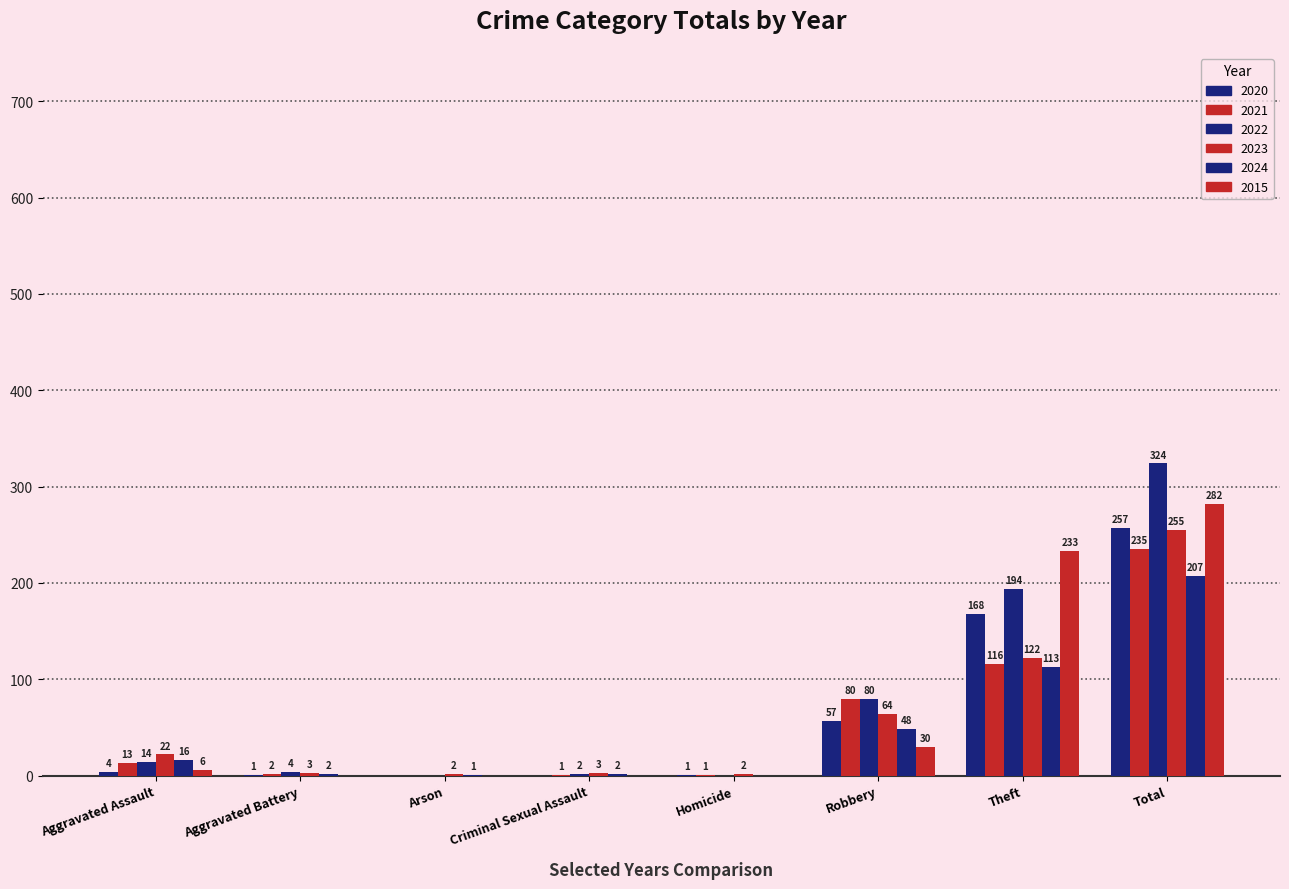

How many groups of bars are there?

8